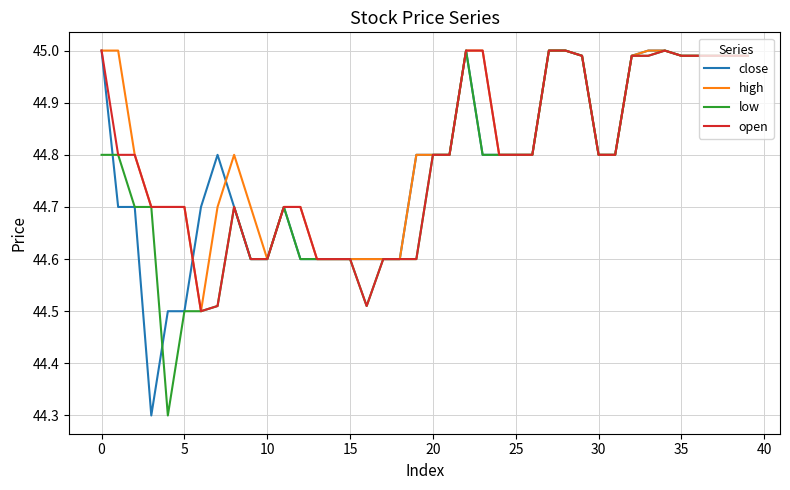

What is the smallest value displayed?

44.3